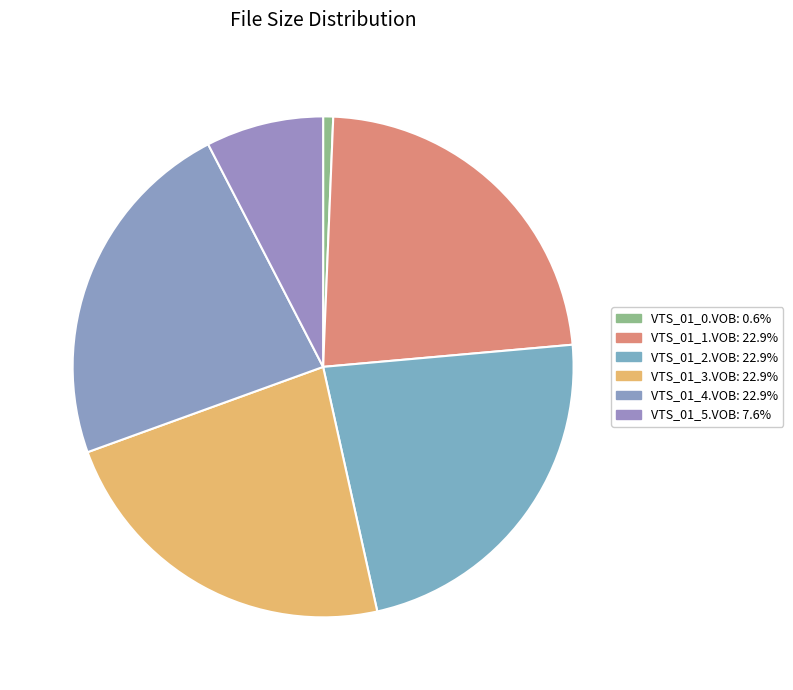

Is the sum of VTS_01_1.VOB and VTS_01_5.VOB greater than half?

No